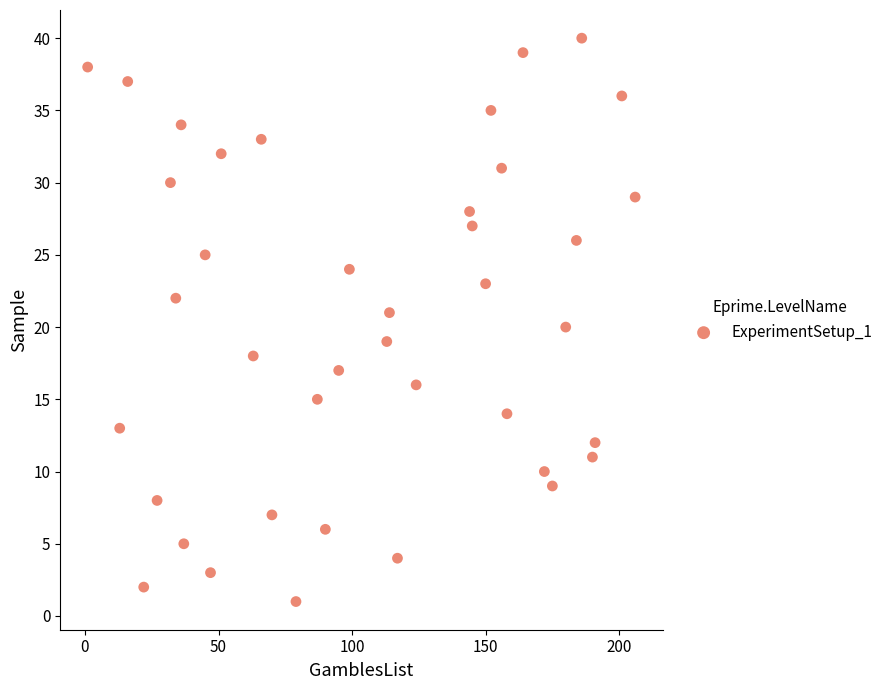

What is the range of X values (max minus min)?

205